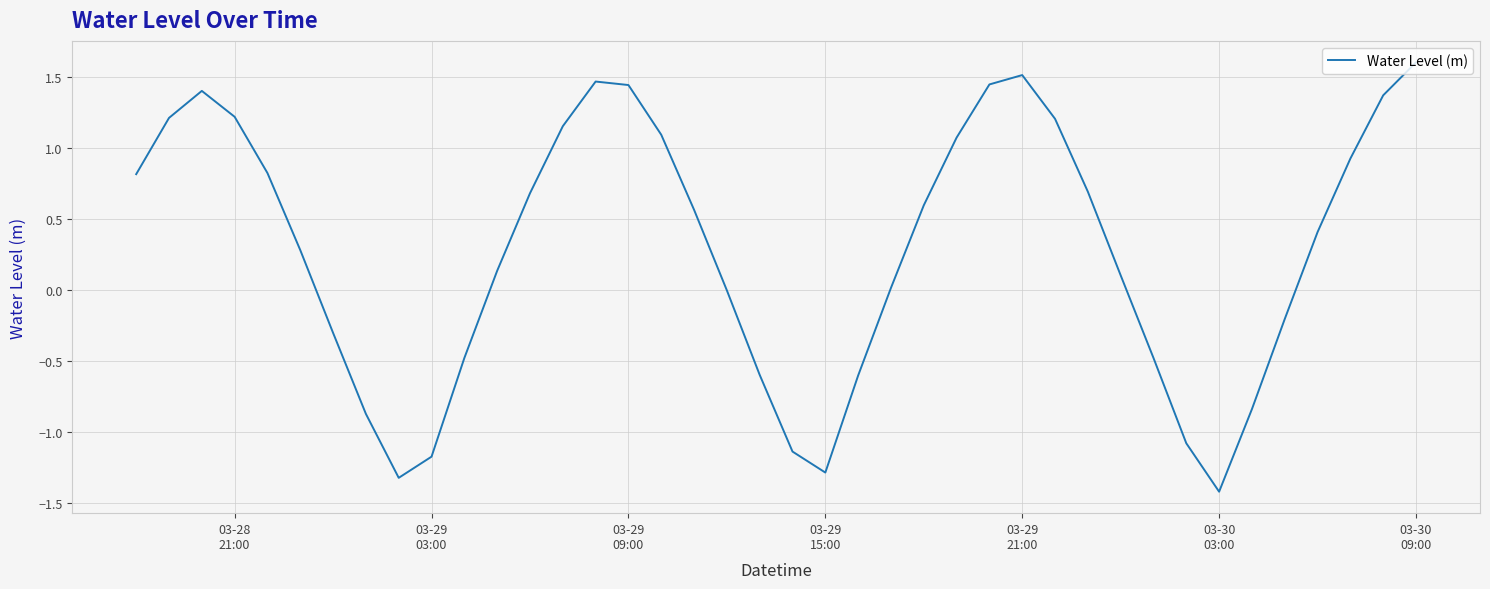

How many distinct data groups are displayed?

1